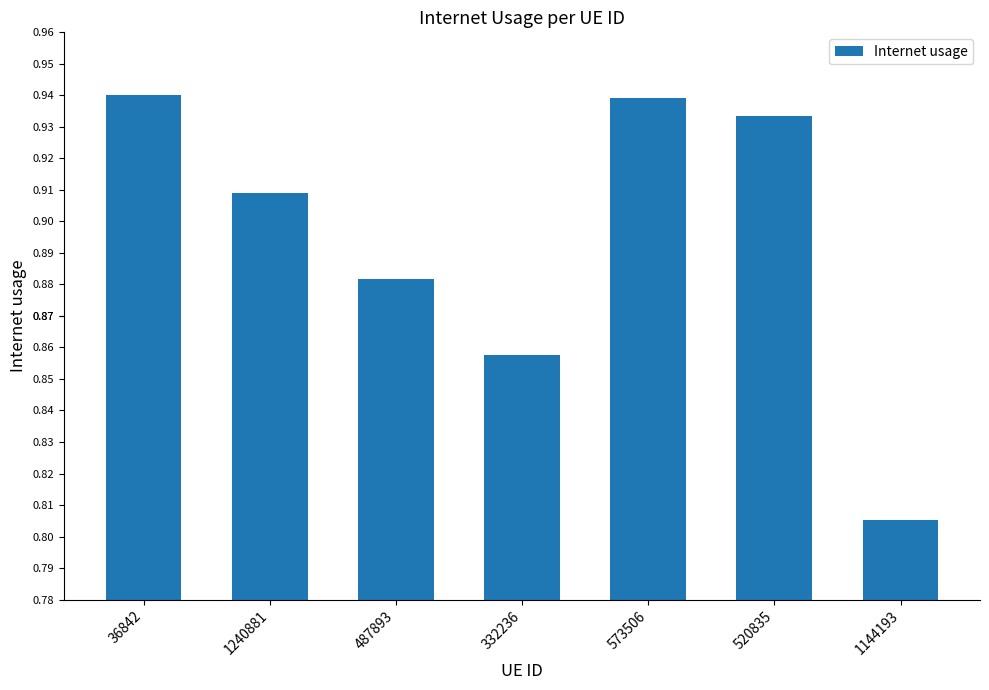

What position from the right is 520835?

2